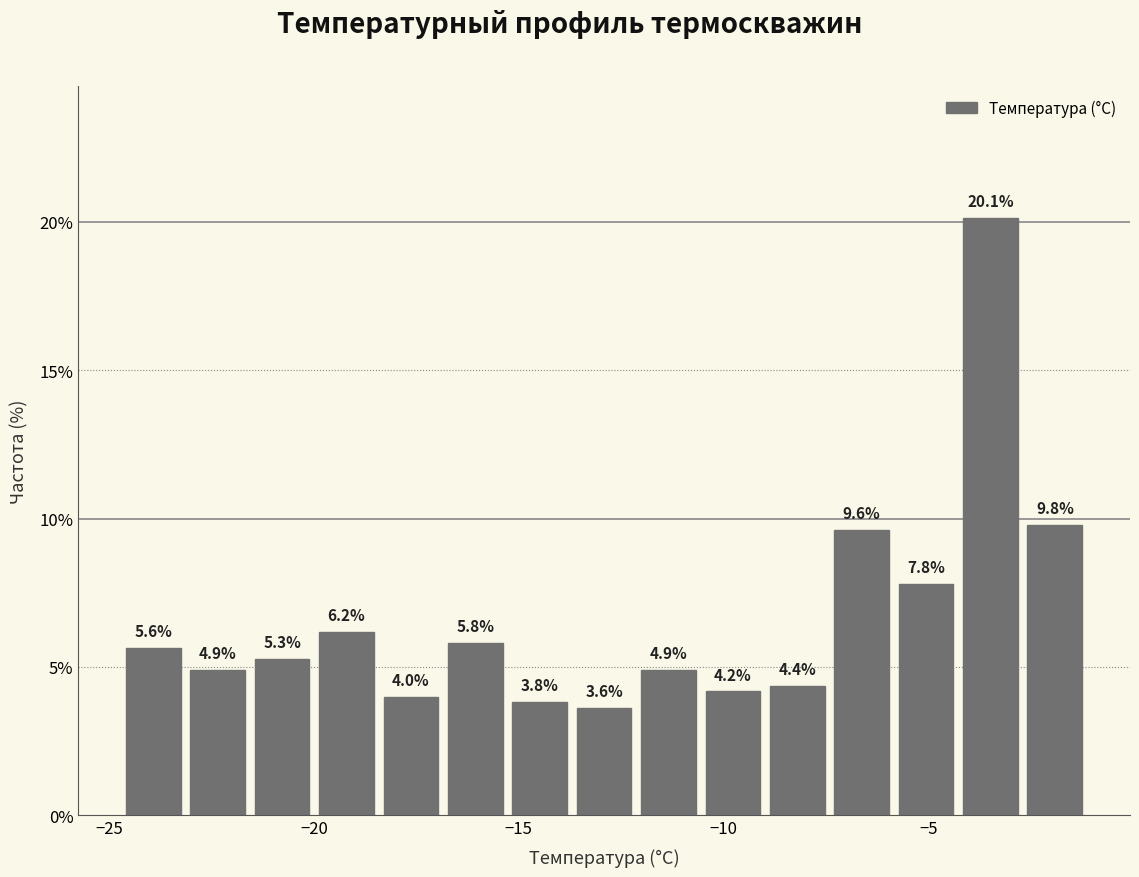

Around what value on the x-axis is the tallest bar? Give the approximate position of its centre, as read against the axis.

-3.5